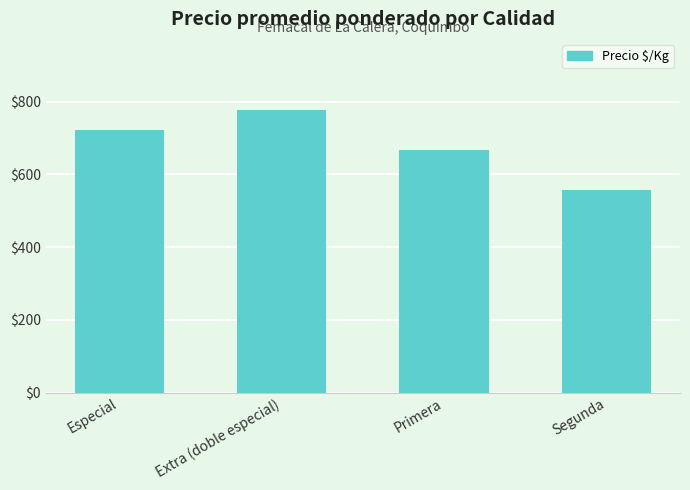

Are the bars horizontal?

No